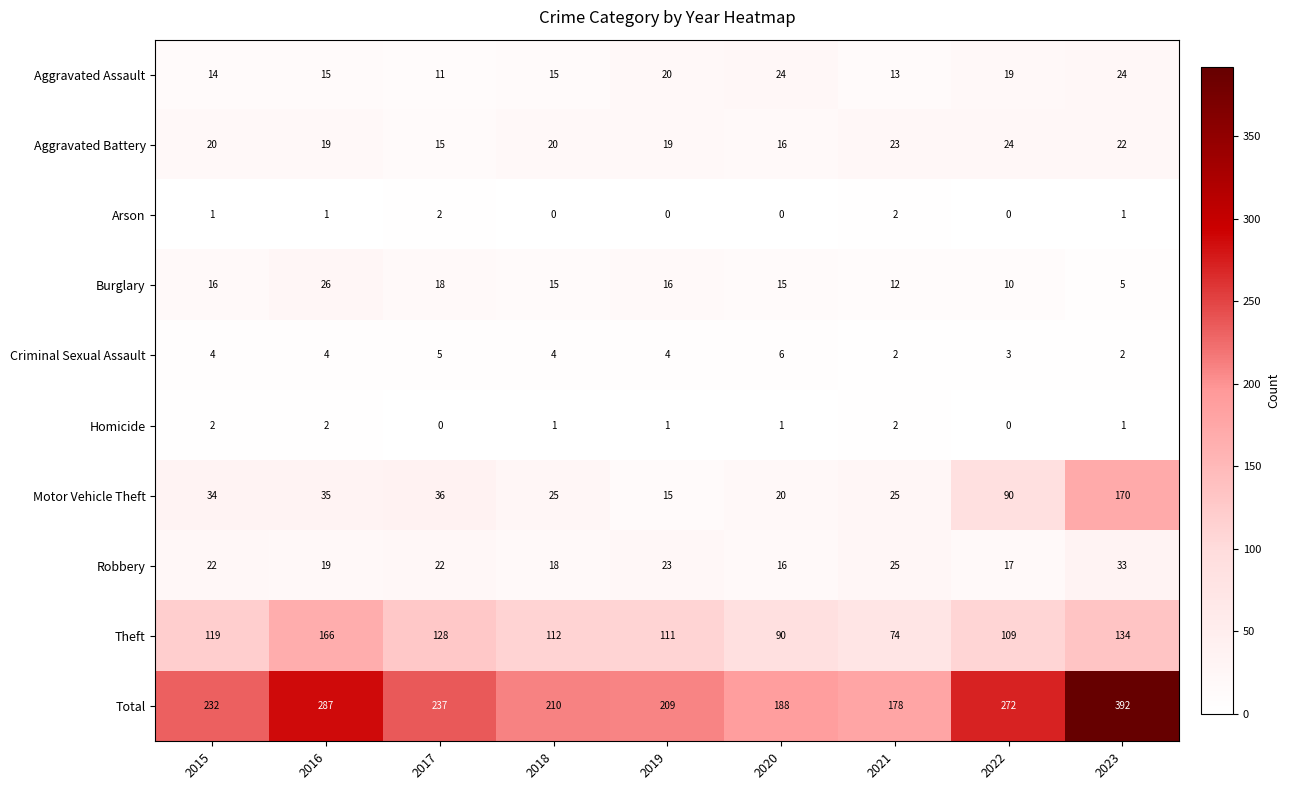

Which series has the largest total across all categories?

Total